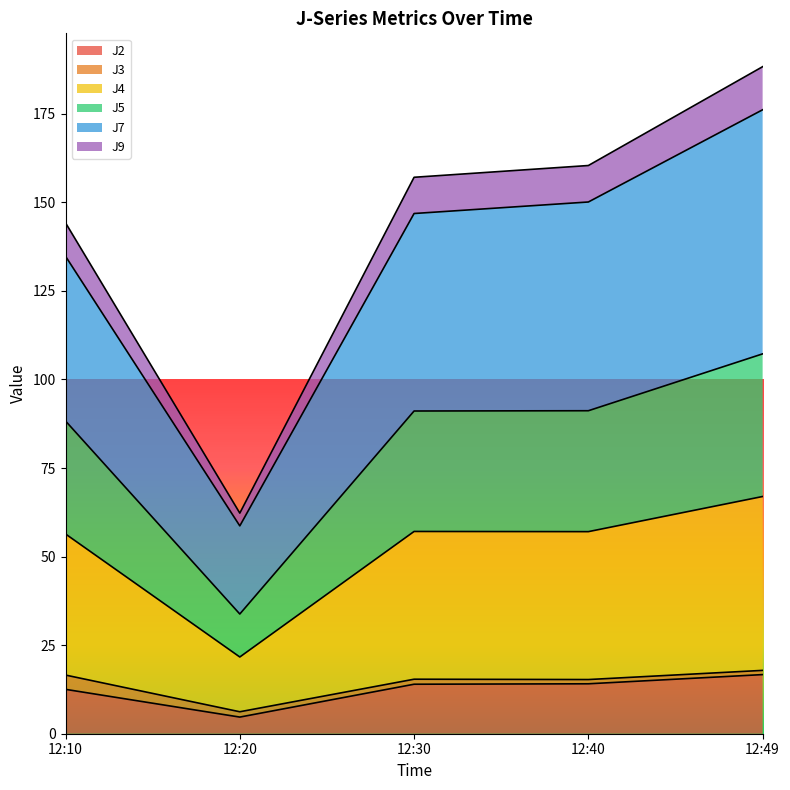

Between 12:20 and 12:40, which is larger?

12:40